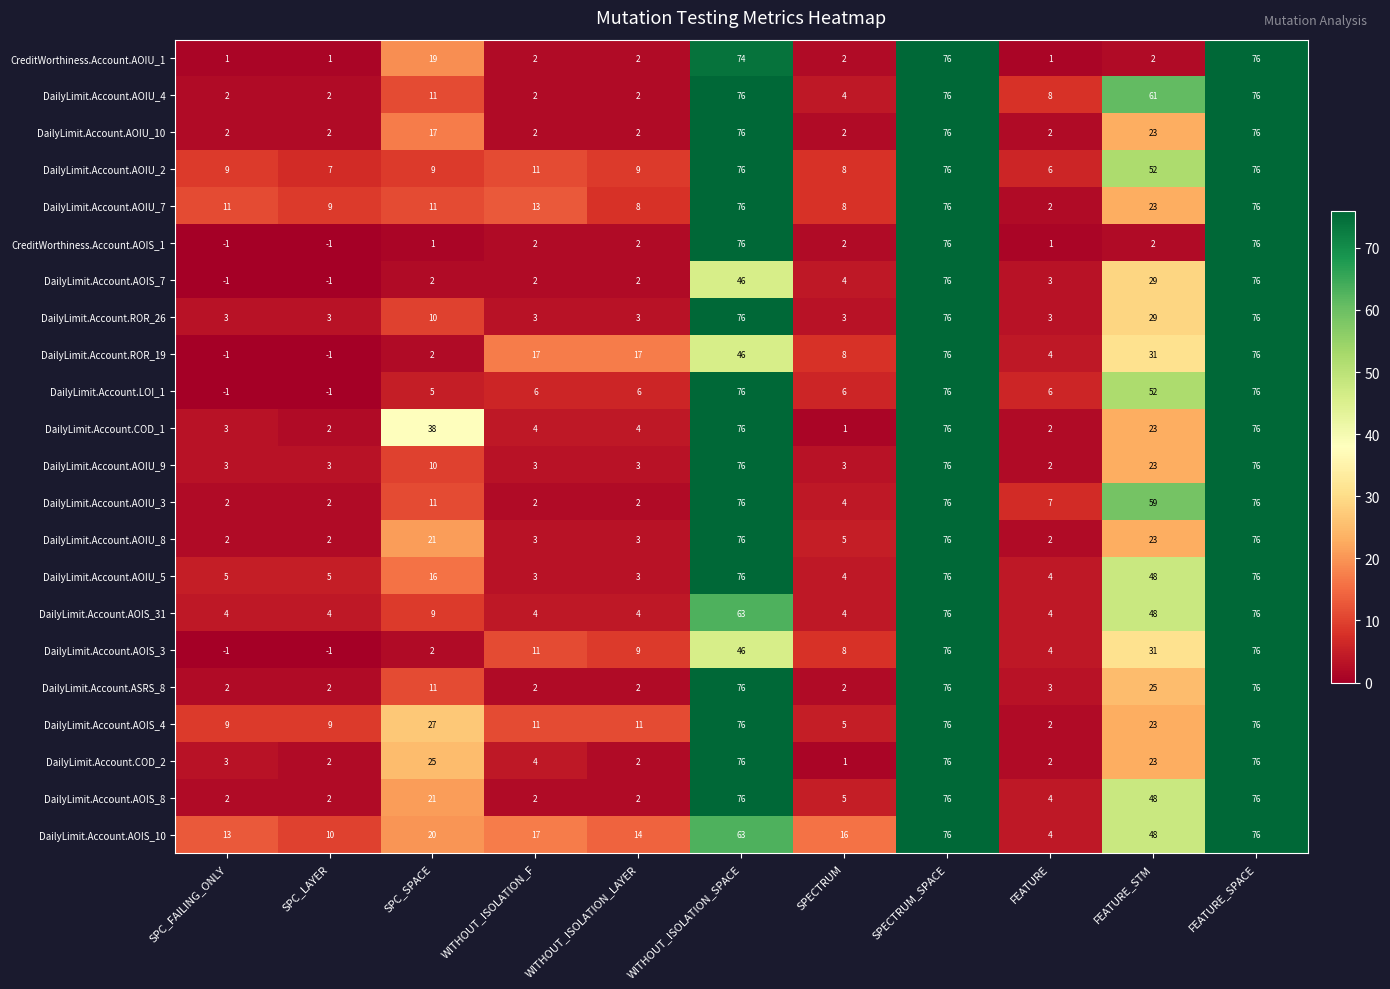

What is the maximum value for DailyLimit.Account.COD_1?

76